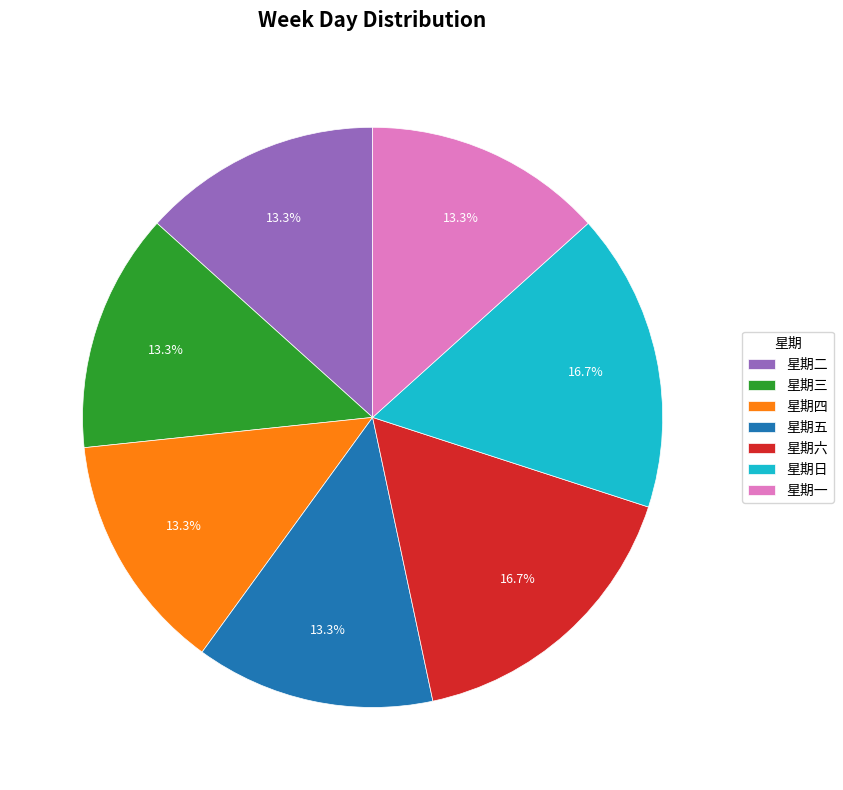

To the nearest percent, what is the average slice percentage?

14%